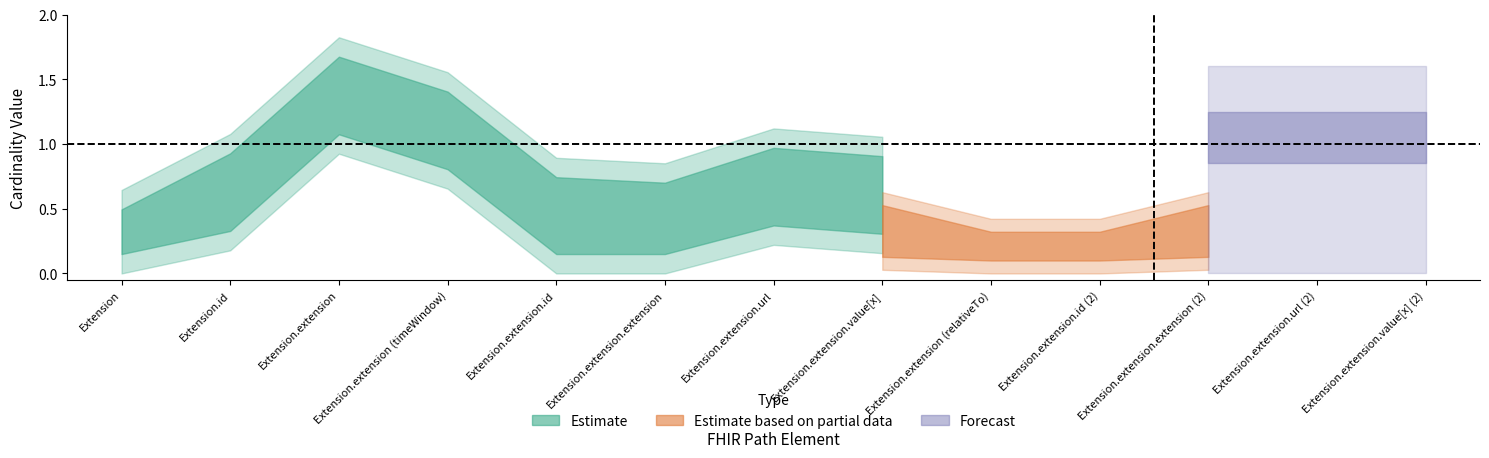

What is the label of the 10th point from the left?

Extension.extension.id (2)